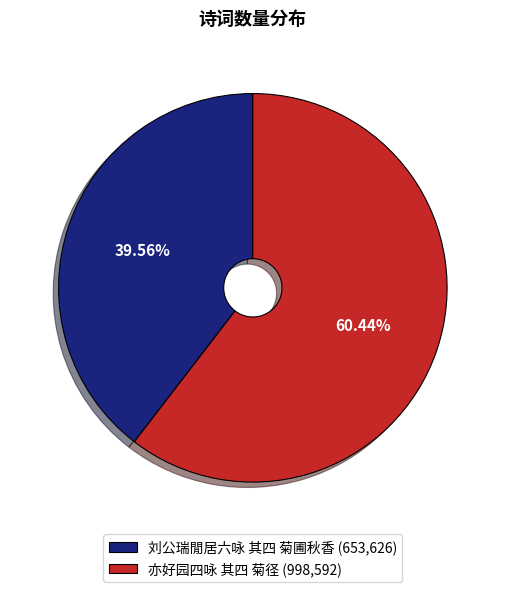

What percentage is the 刘公瑞閒居六咏 其四 菊圃秋香 slice, to the nearest percent?

40%